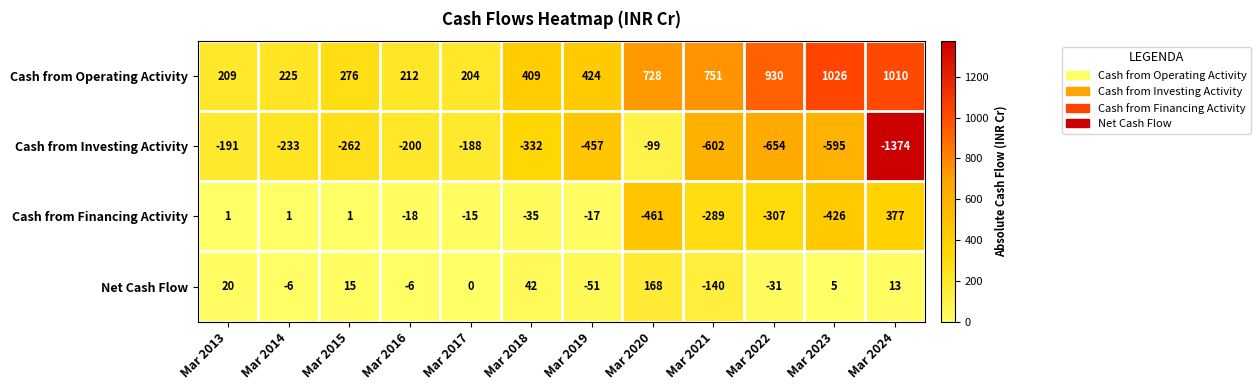

At Mar 2018, list the series in order from smallest to largest.

Cash from Investing Activity, Cash from Financing Activity, Net Cash Flow, Cash from Operating Activity